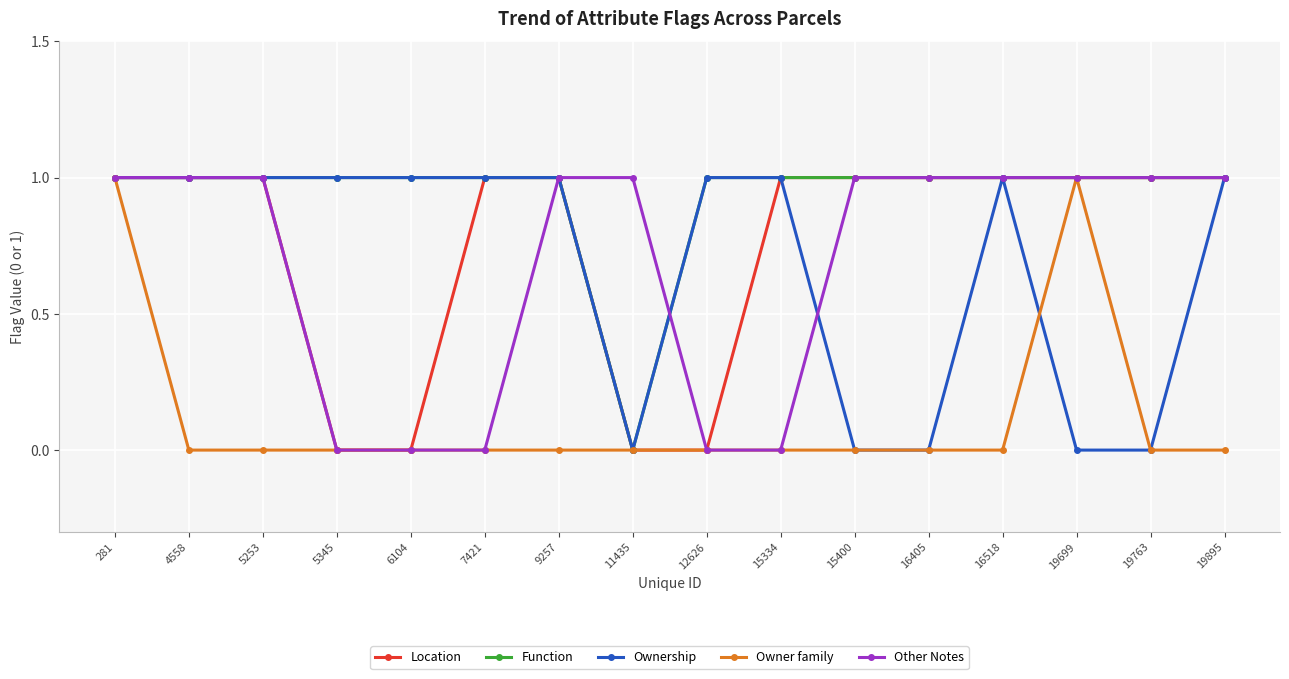

Is it true that Ownership equals 0 at 19699?

True